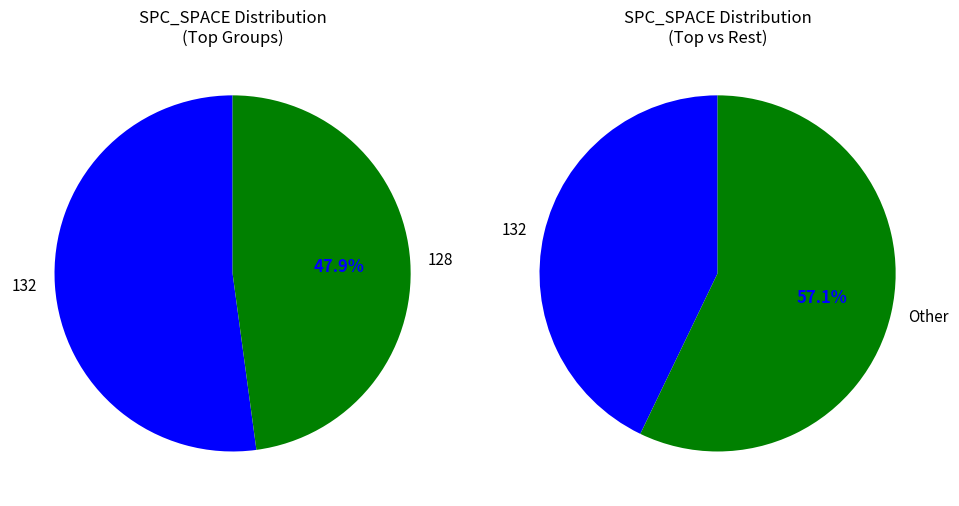

To the nearest percent, what is the difference between the largest and smallest slice percentages?

4%